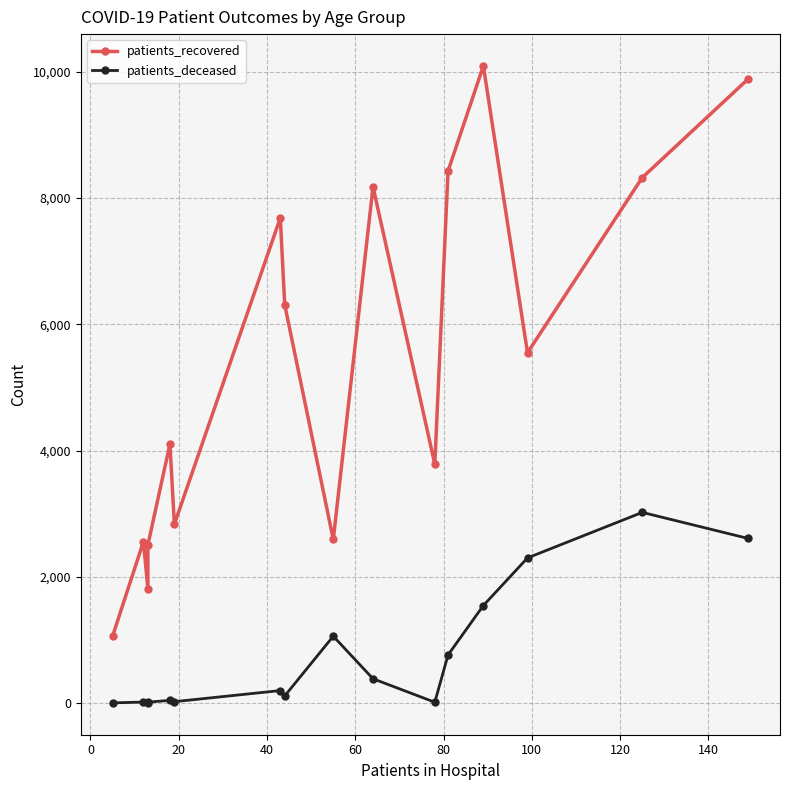

How many data points in patients_recovered are less than 5549?

8